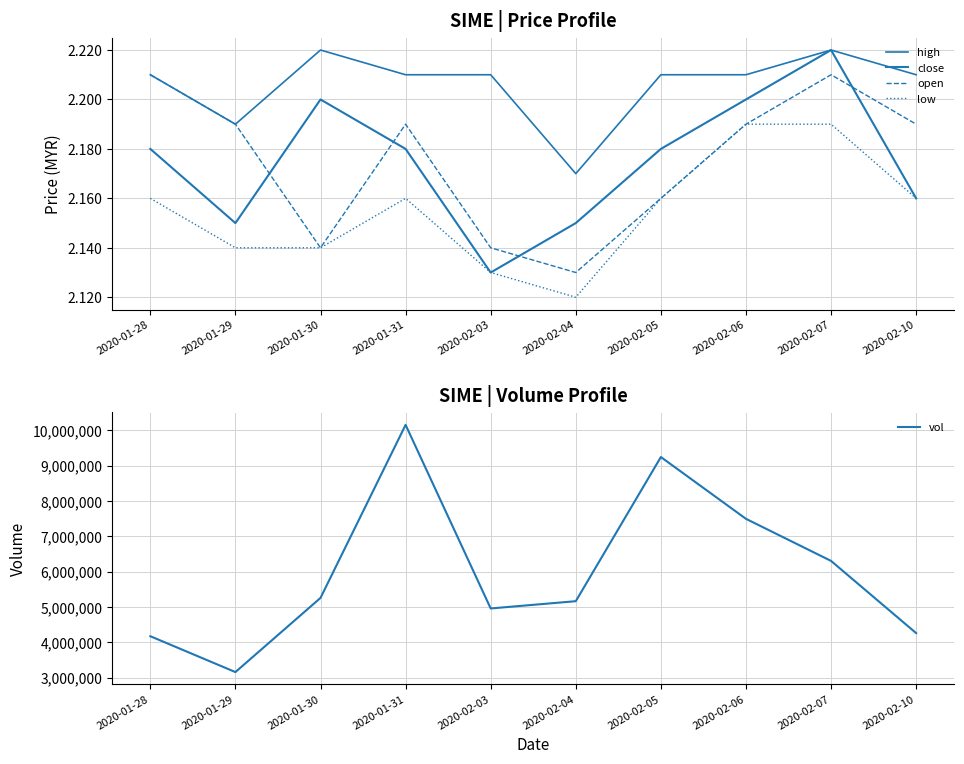

At which label does low reach its minimum?

2020-02-04